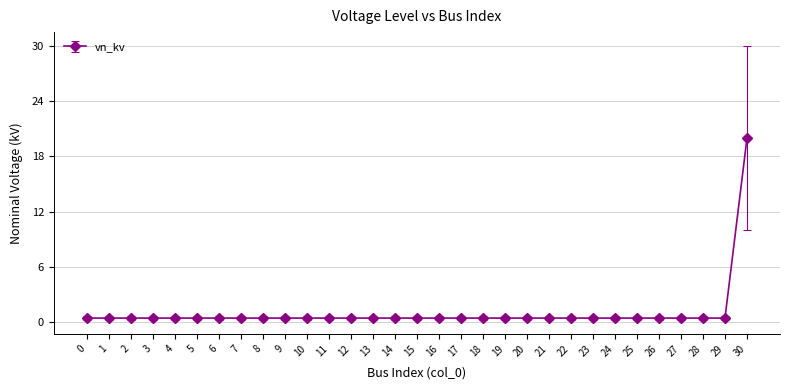

What is the greatest value displayed?

20.0